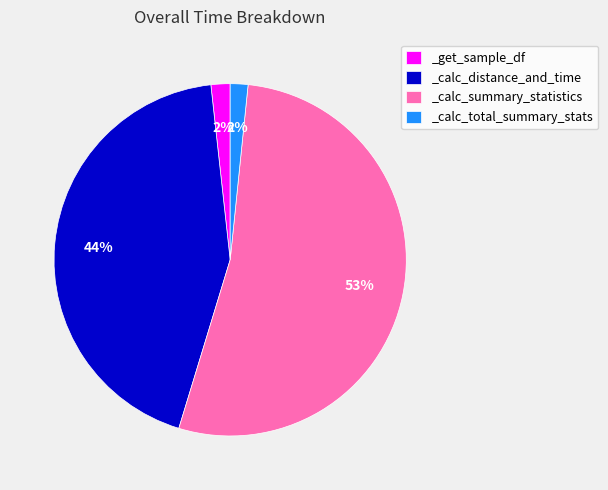

To the nearest percent, what is the average slice percentage?

25%